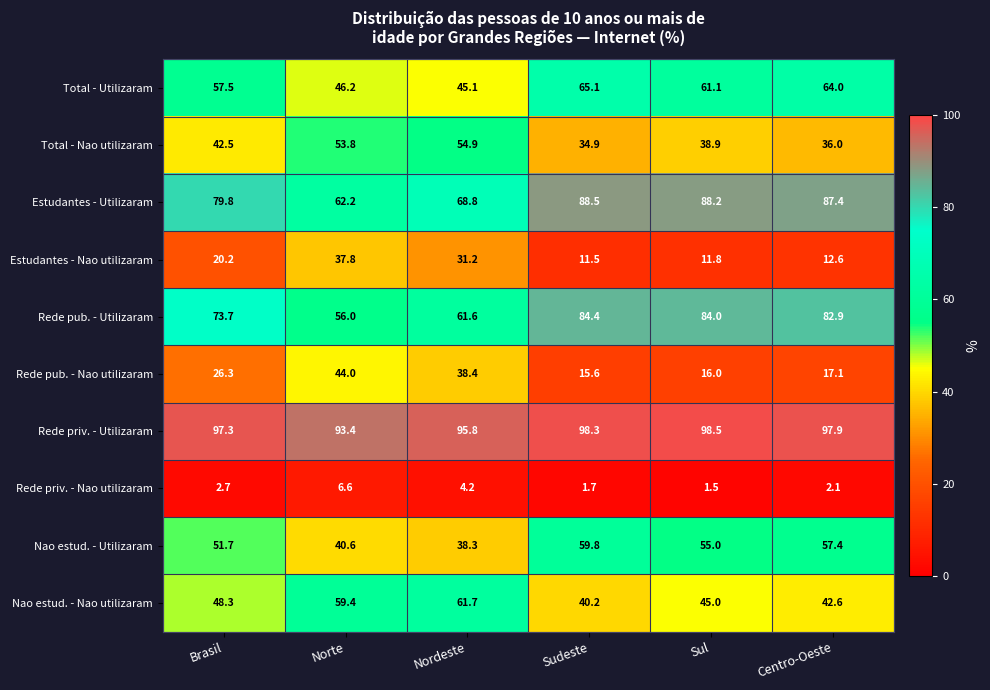

What is the sum of the Estudantes - Utilizaram values at Brasil and Nordeste?

148.6